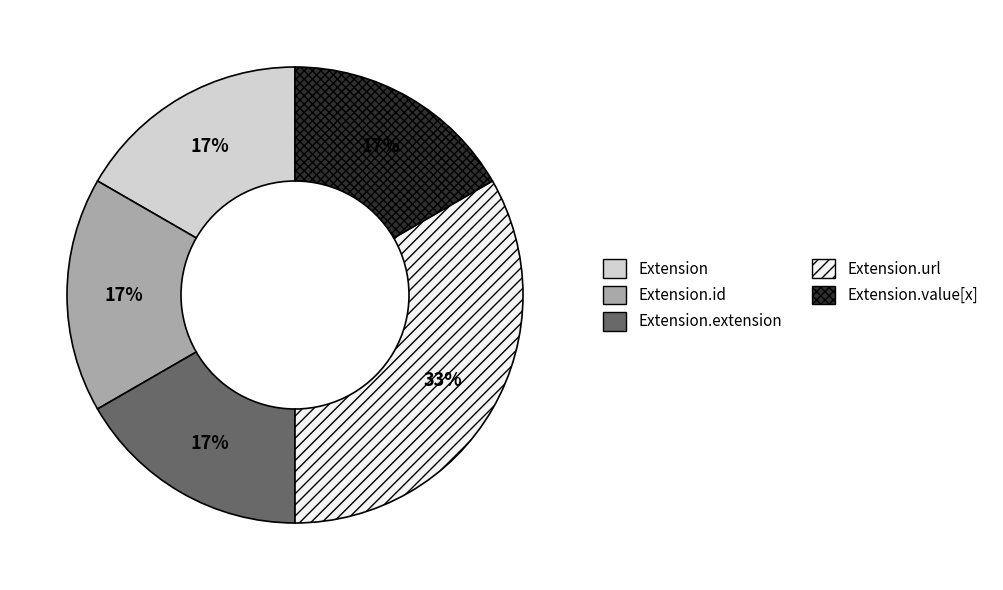

Which slice is the largest?

Extension.url